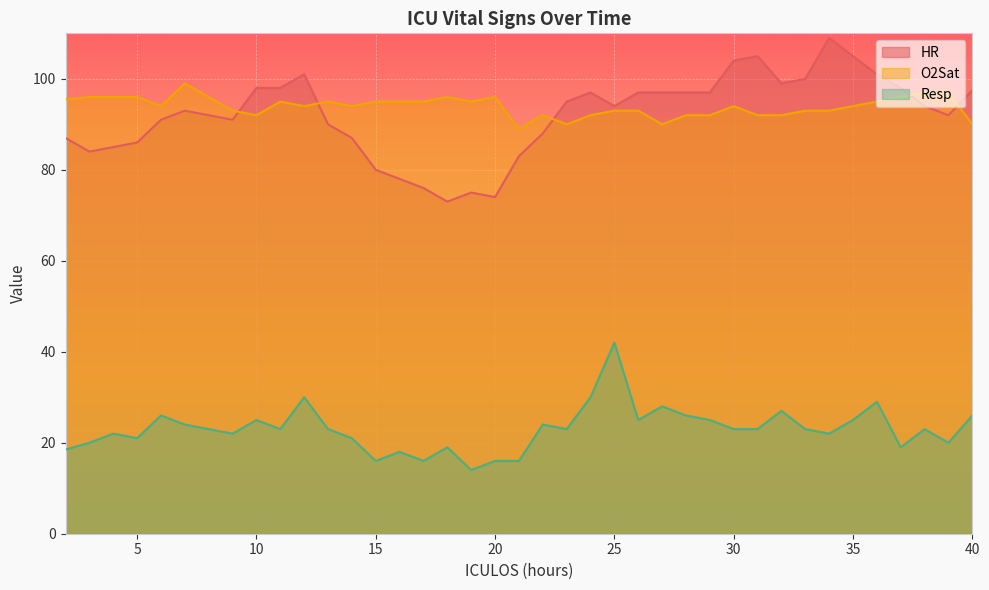

List the labels in order of O2Sat value, largest first.

7, 38, 39, 3, 4, 5, 18, 20, 37, 2, 11, 13, 15, 16, 17, 19, 36, 6, 12, 14, 30, 35, 9, 25, 26, 33, 34, 10, 22, 24, 28, 29, 31, 32, 23, 27, 40, 21